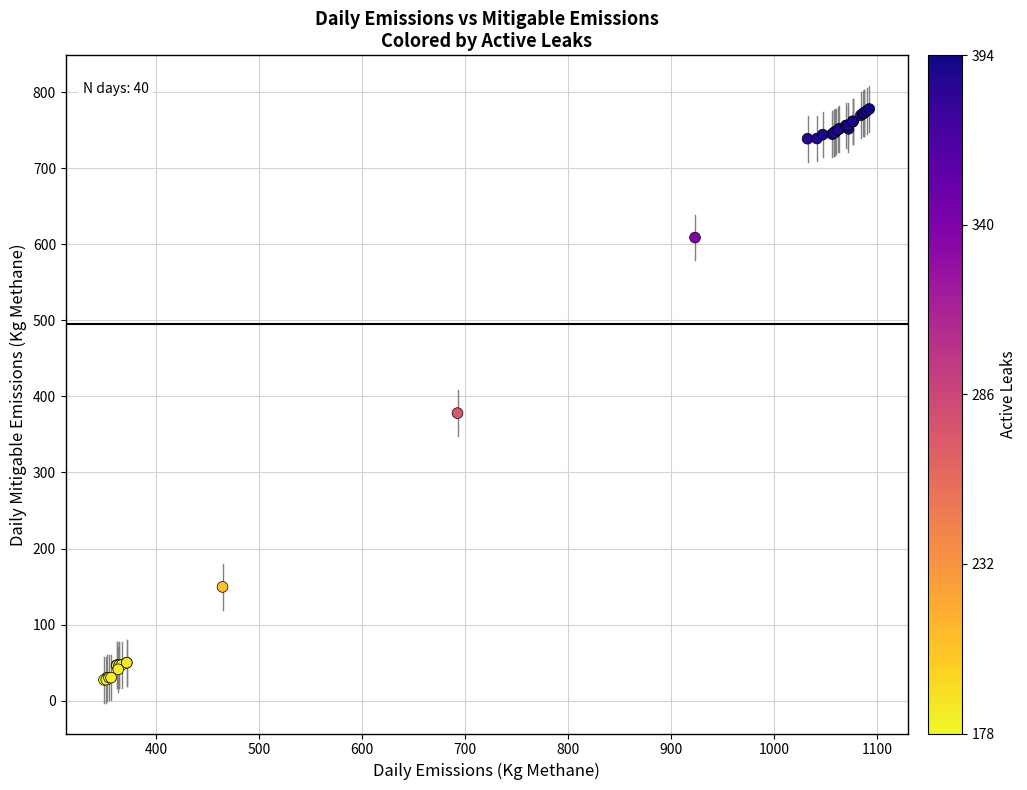

What Y value in the scatter plot is closest to 402?

378.1